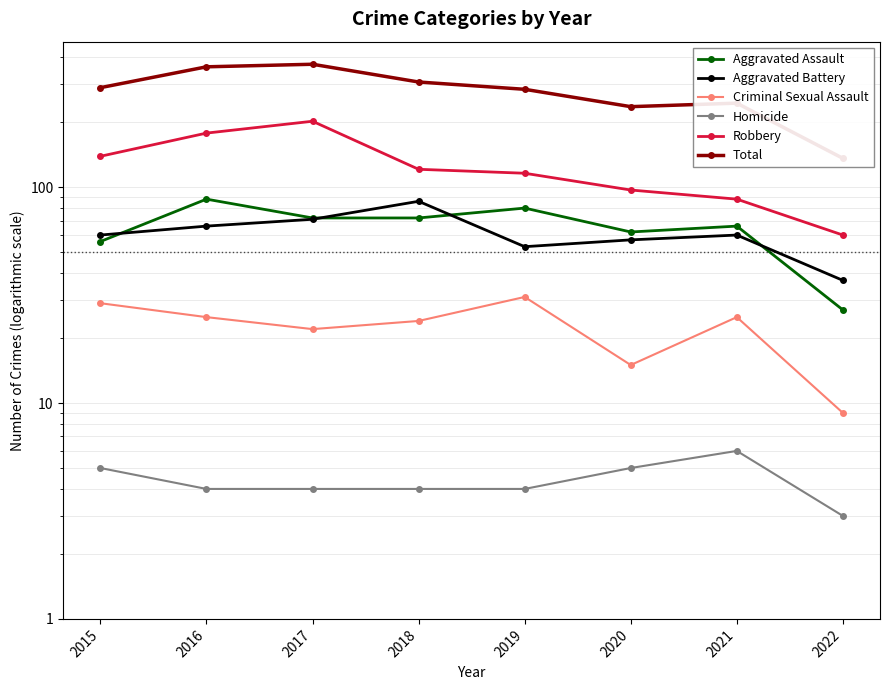

How many data points in Total are less than 289?

4